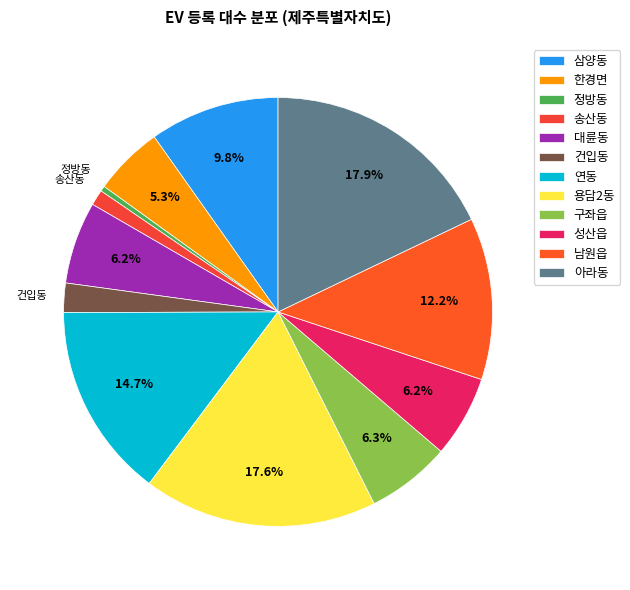

How many slices are in this pie chart?

12